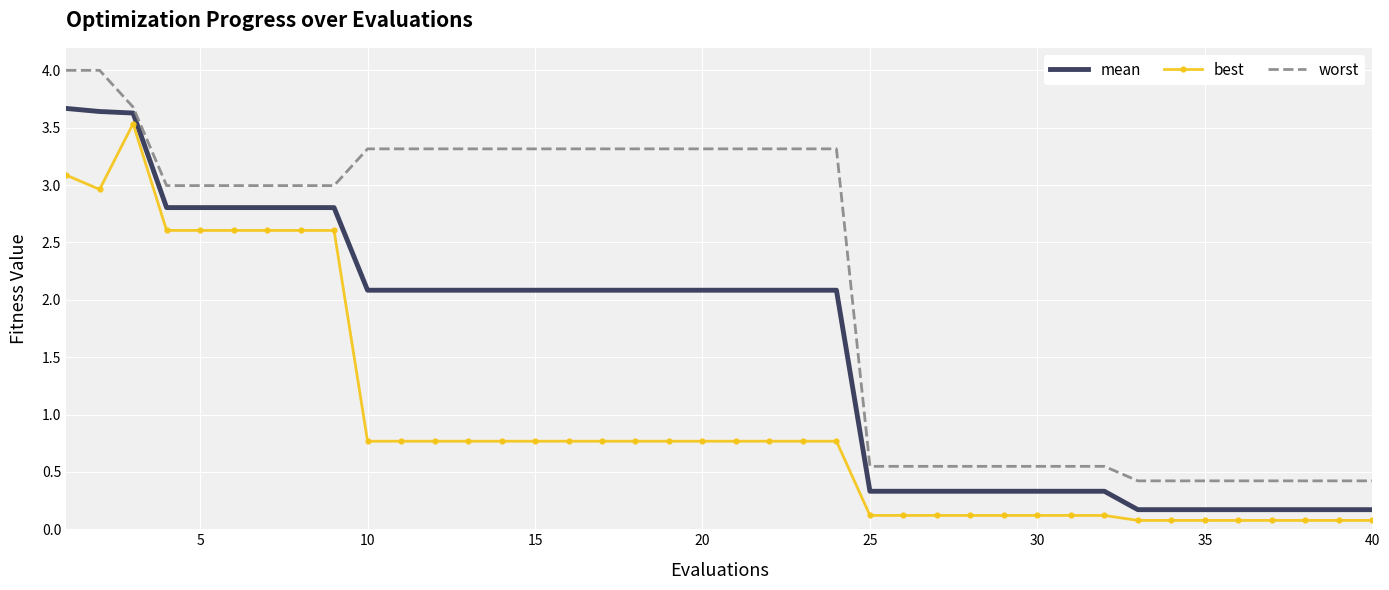

True or false: best and mean intersect in this chart.

False